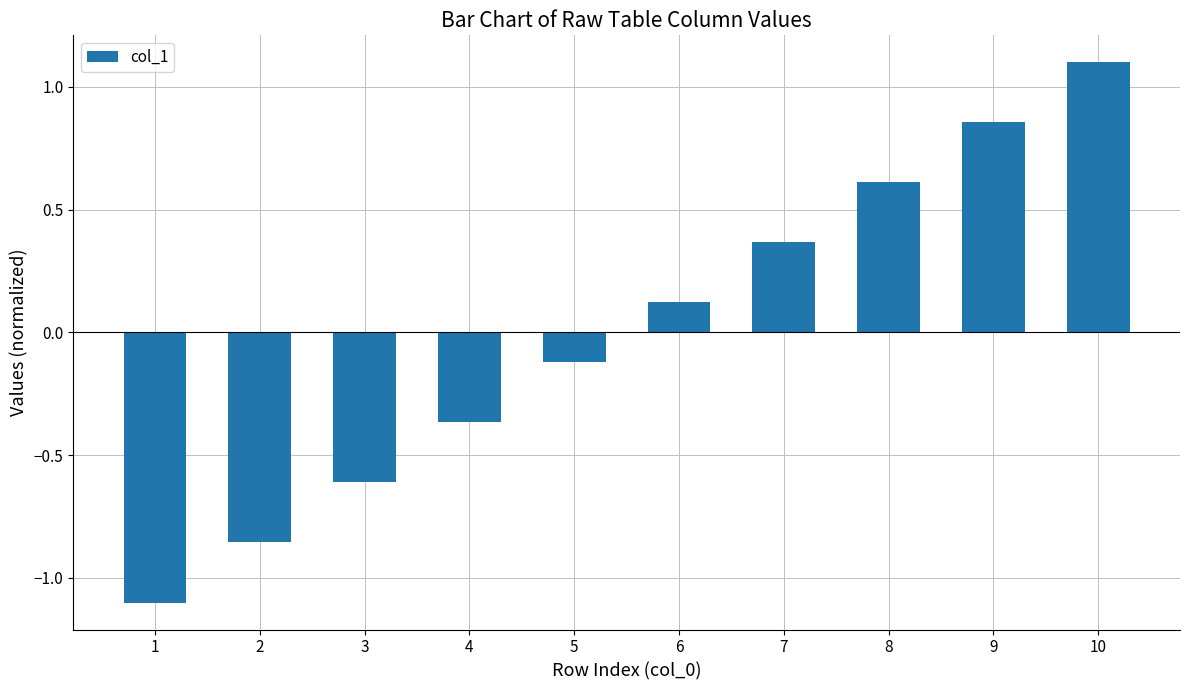

List the labels in order of value, largest first.

10, 9, 8, 7, 6, 5, 4, 3, 2, 1